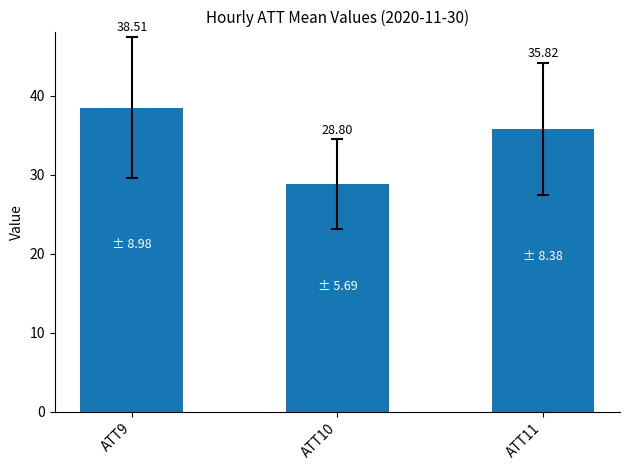

Does the chart contain any negative values?

No